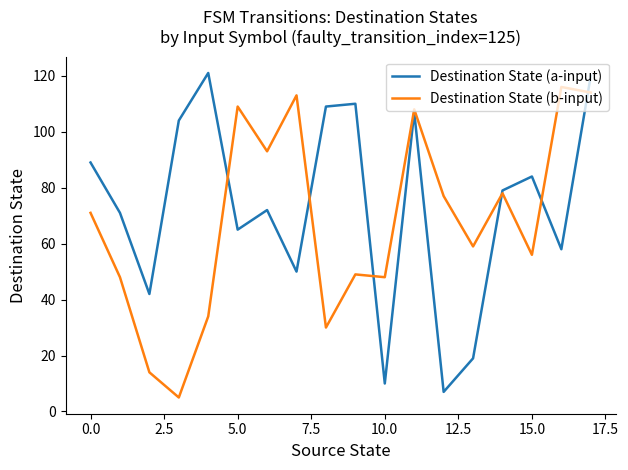

What is the highest value of the Destination State (b-input) series?

116